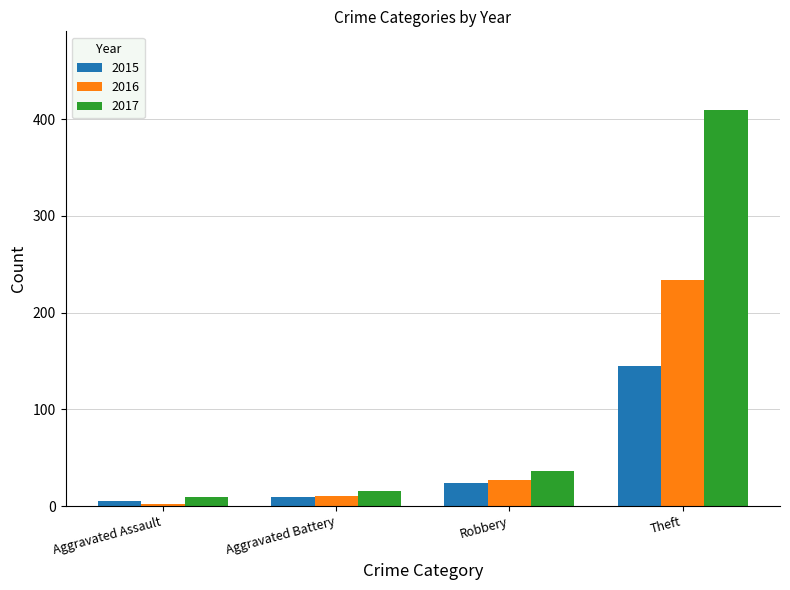

What is the sum of the 2017 values at Theft and Robbery?

445